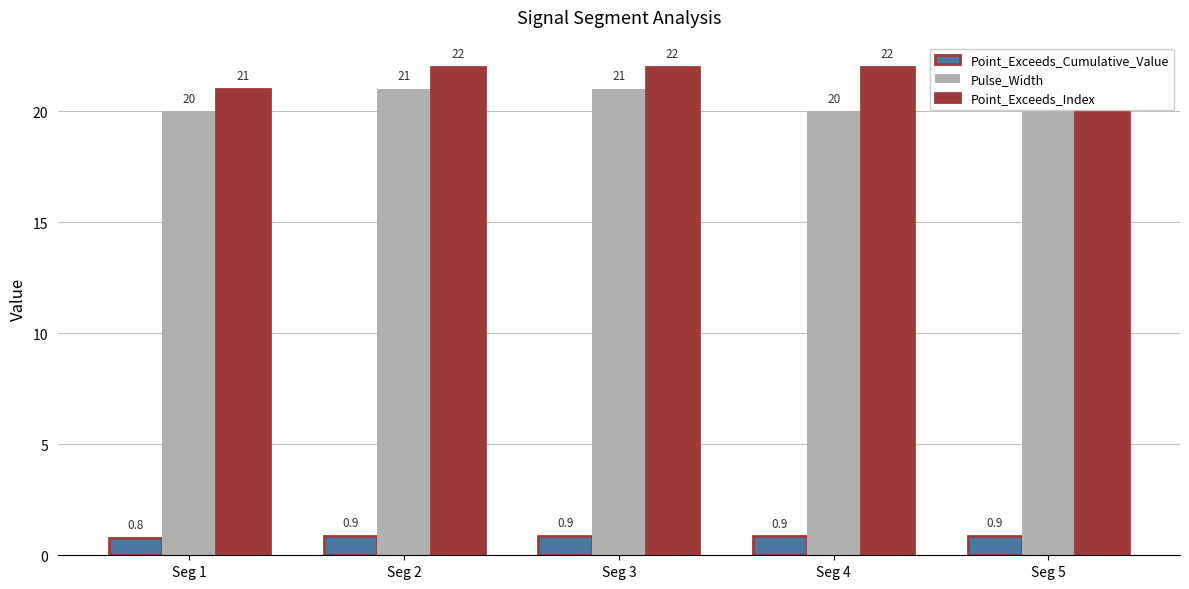

How many bars are there in total?

15